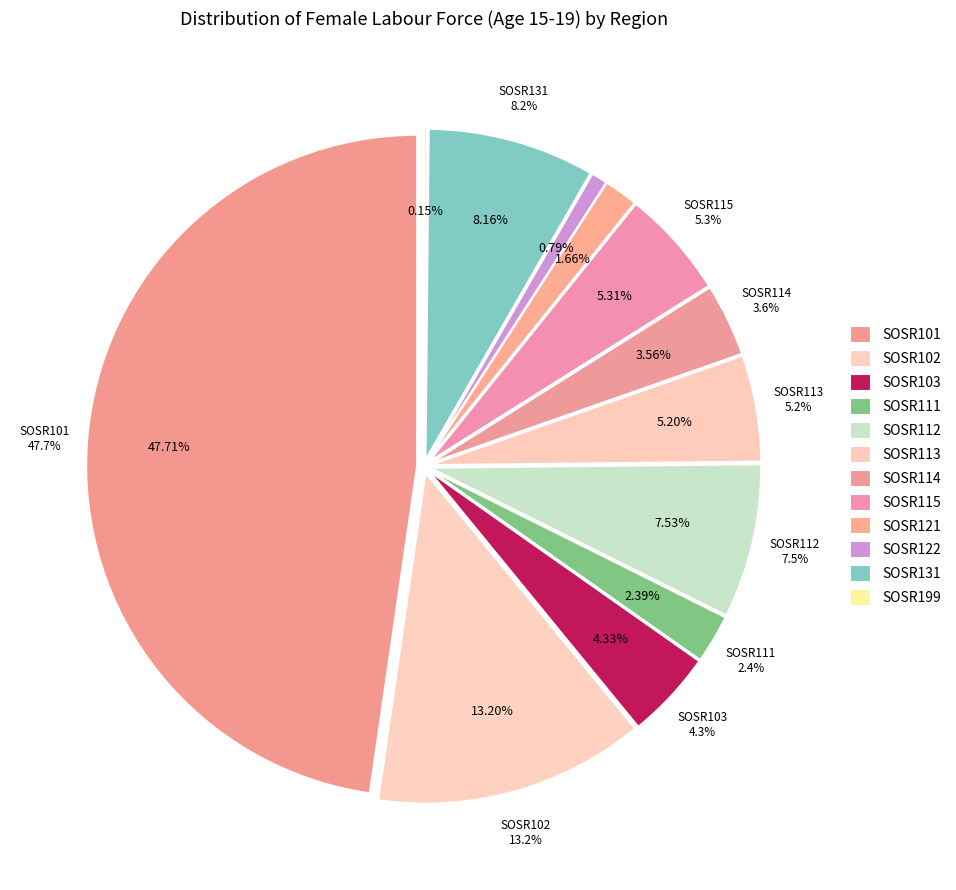

Does SOSR121 represent more than half of the total?

No